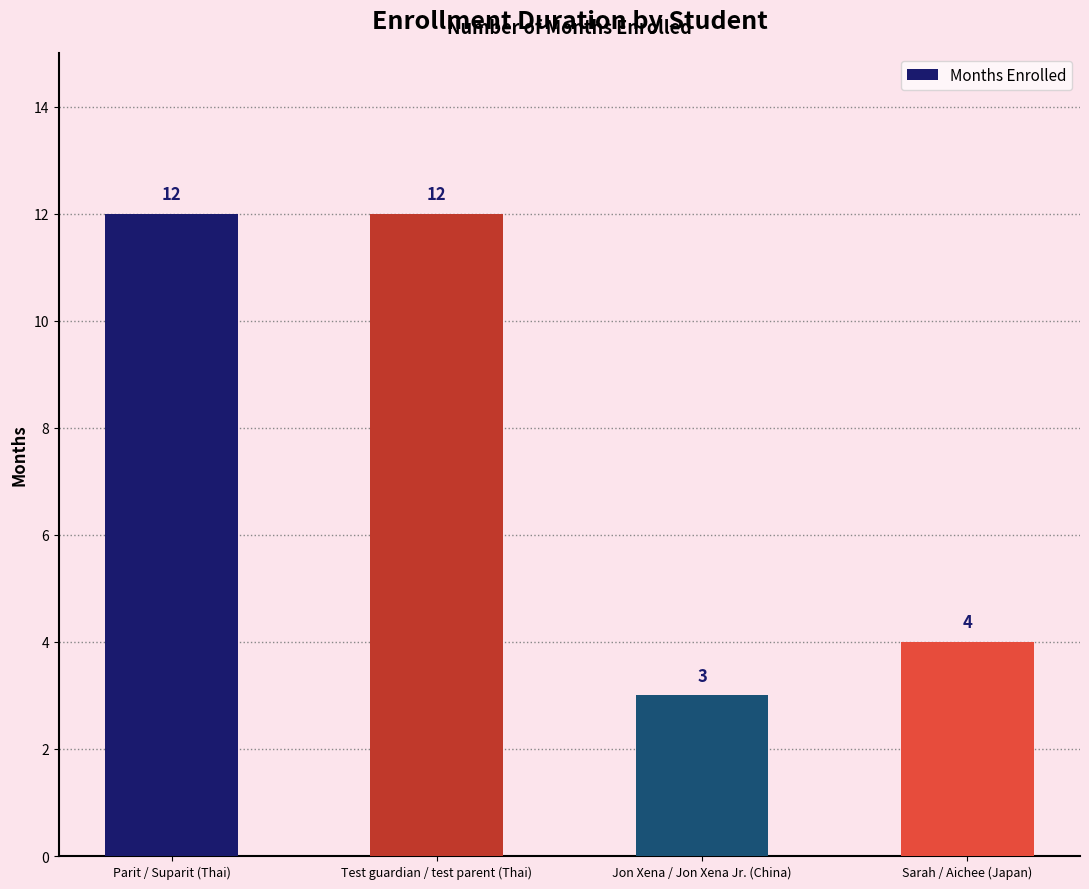

Is it true that the value at Jon Xena / Jon Xena Jr. (China) is 3?

True